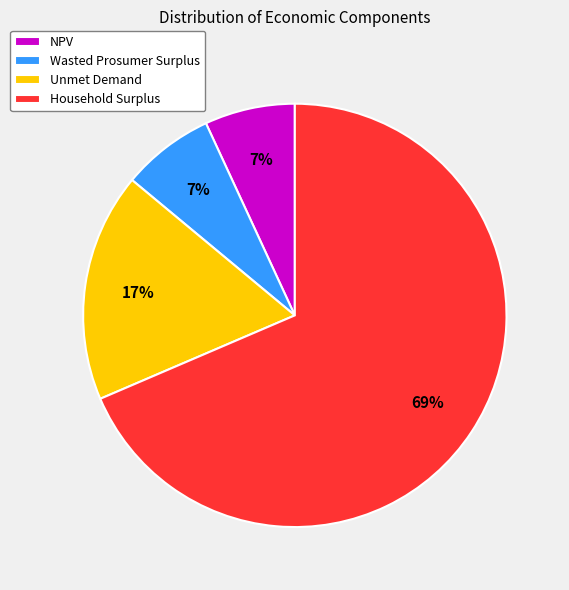

Which has a higher value, Wasted Prosumer Surplus or Household Surplus?

Household Surplus